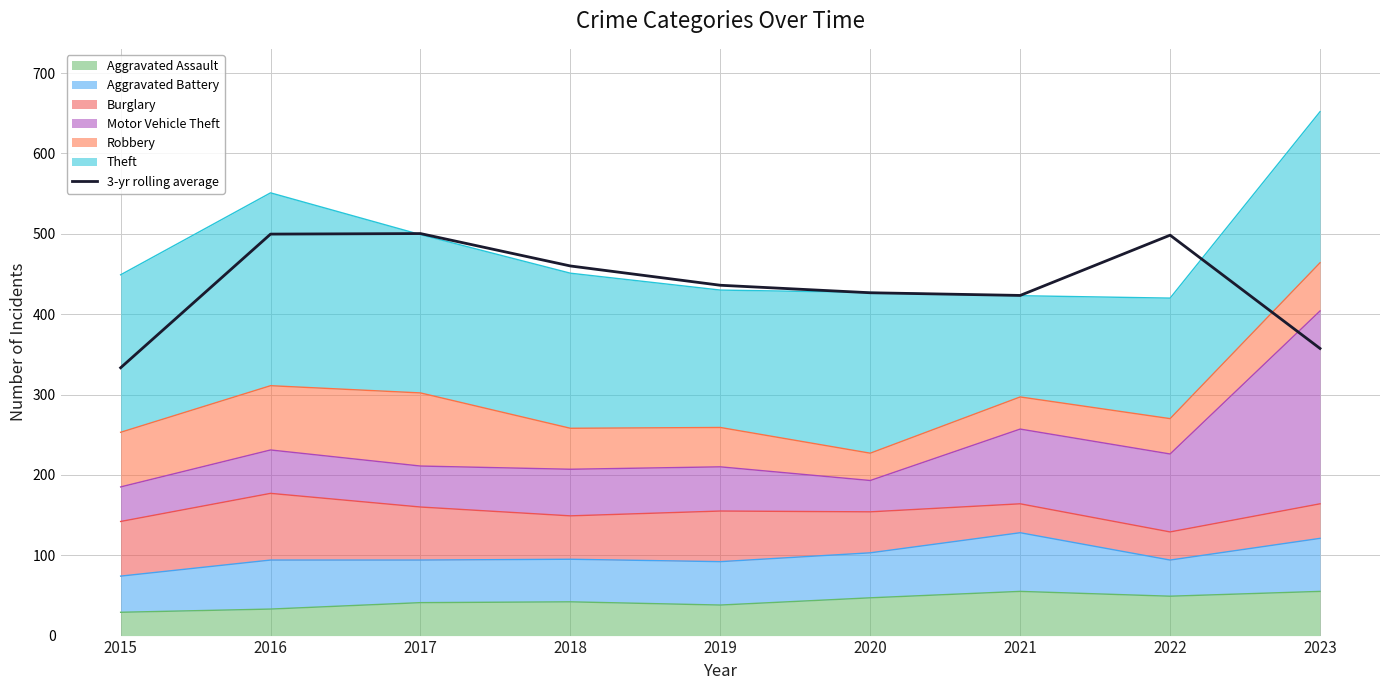

The chart shows a value of 357.3 at 2023. True or false?

True